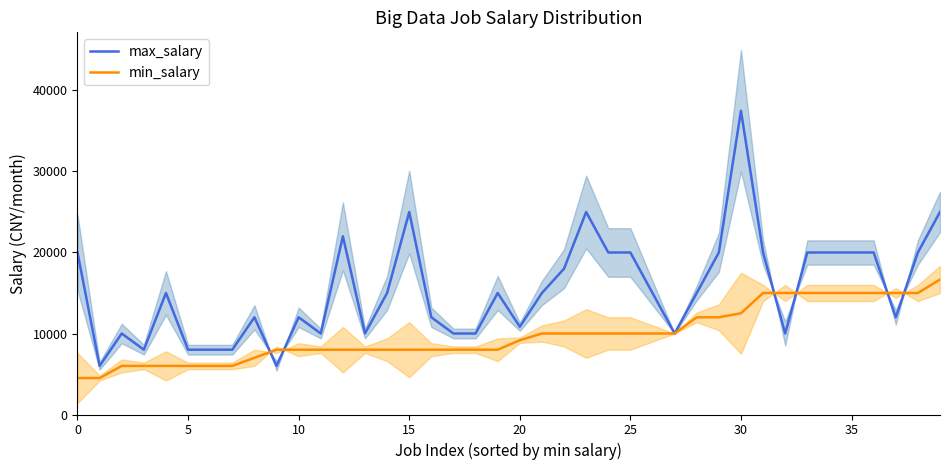

What is the label of the 29th point from the left?

28